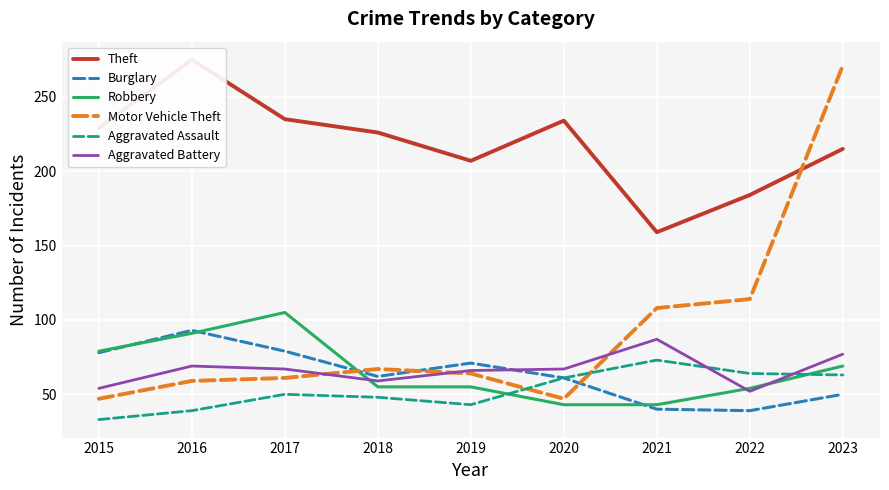

What is the highest value of the Motor Vehicle Theft series?

271